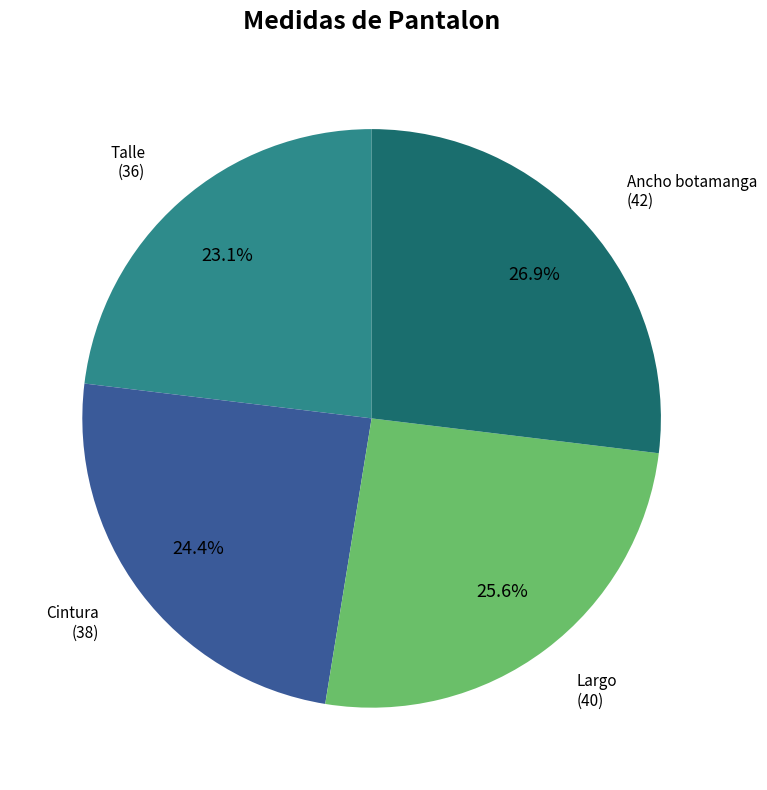

Does any single category account for the majority?

No